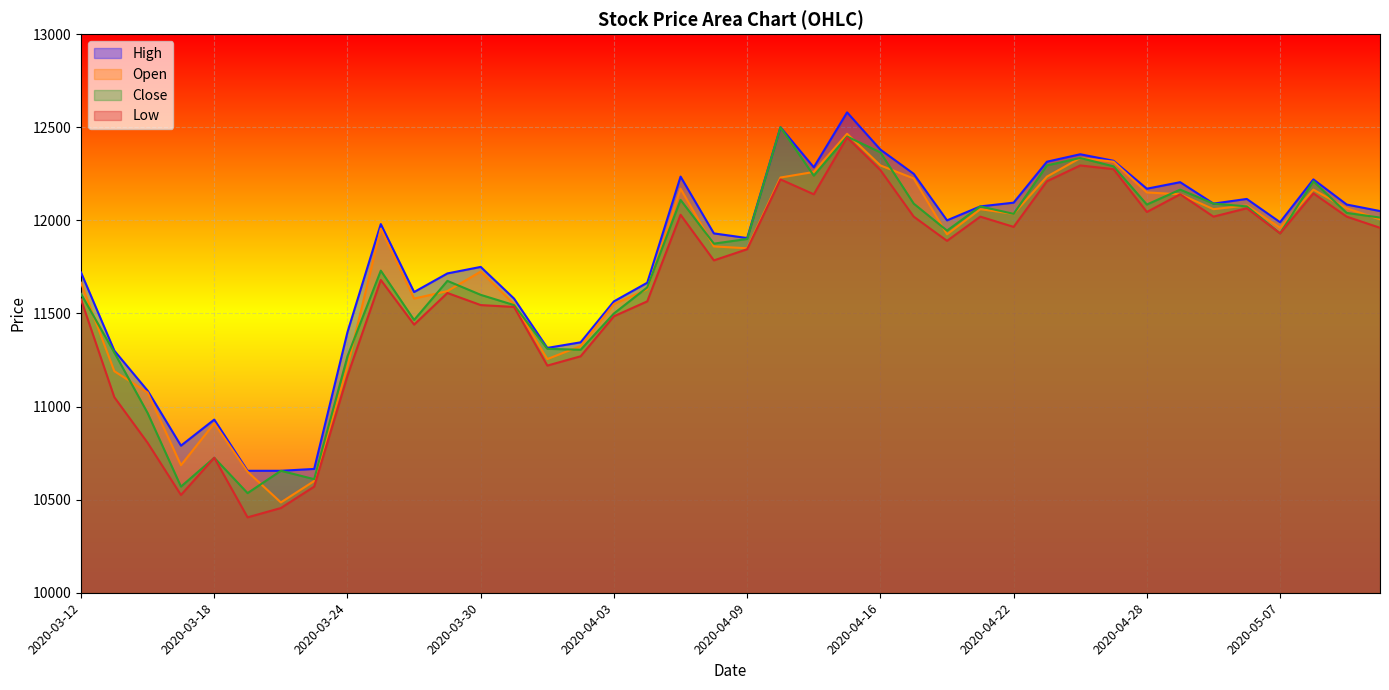

In Close, how many points are lower than both neighbors (excluding endpoints)?

11